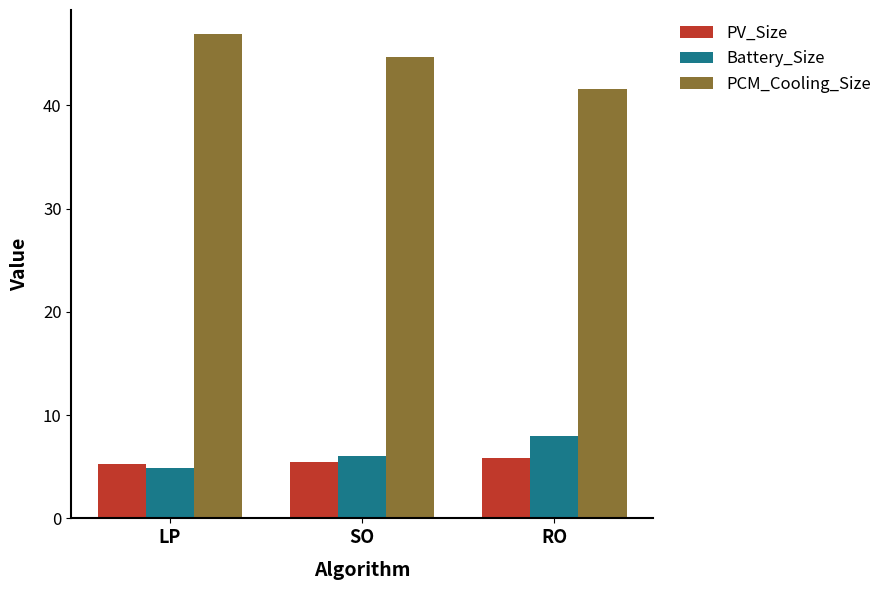

How many groups of bars are there?

3